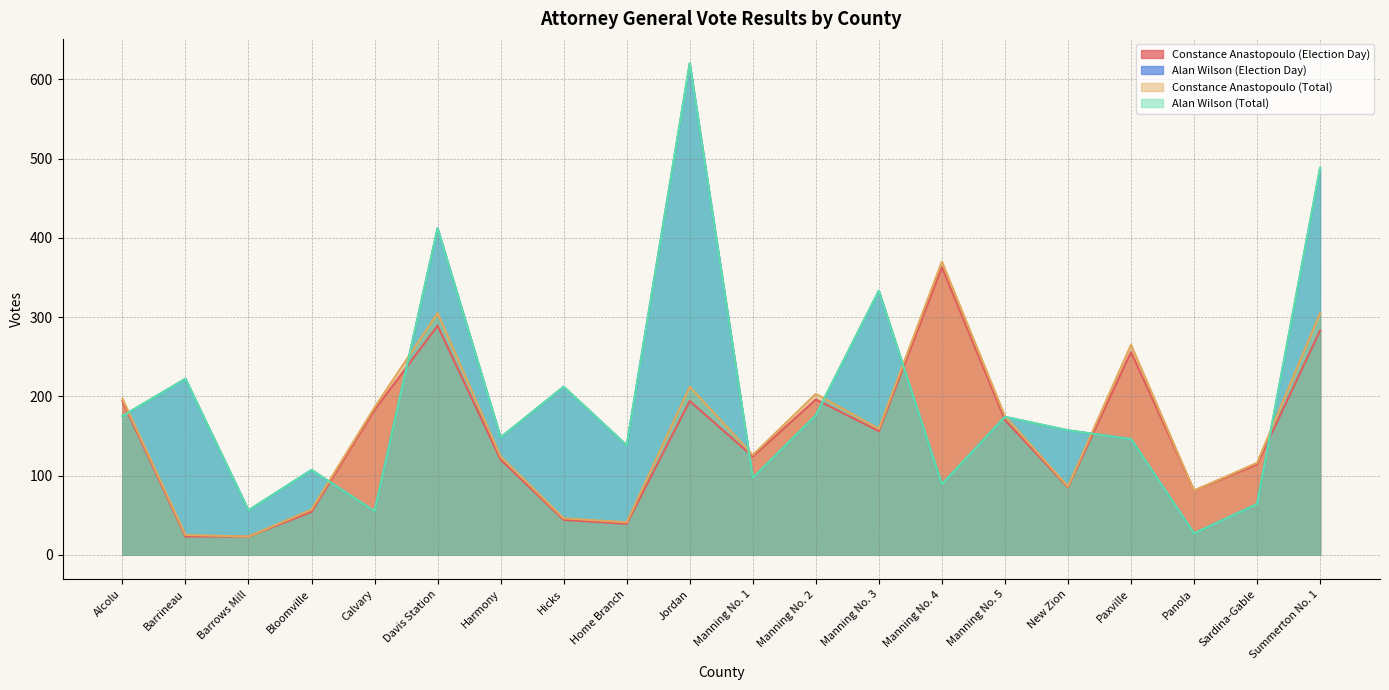

True or false: Constance Anastopoulo (Election Day) and Constance Anastopoulo (Total) cross at least once.

False